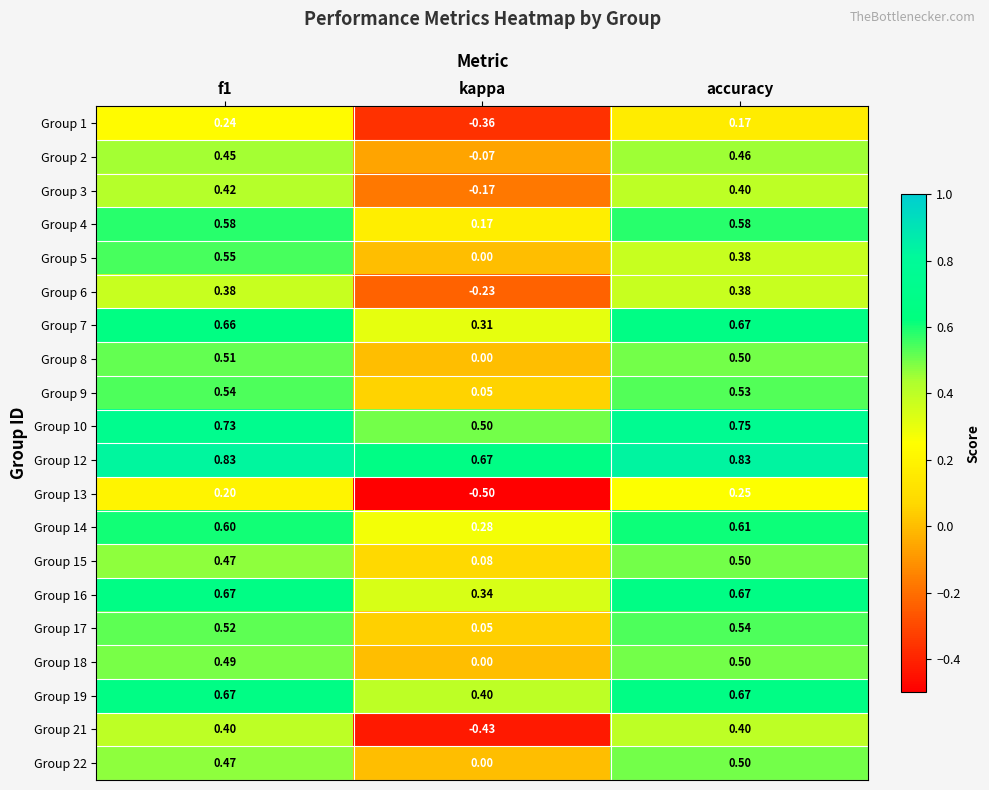

Where is Group 8 nearest to the value 0?

kappa